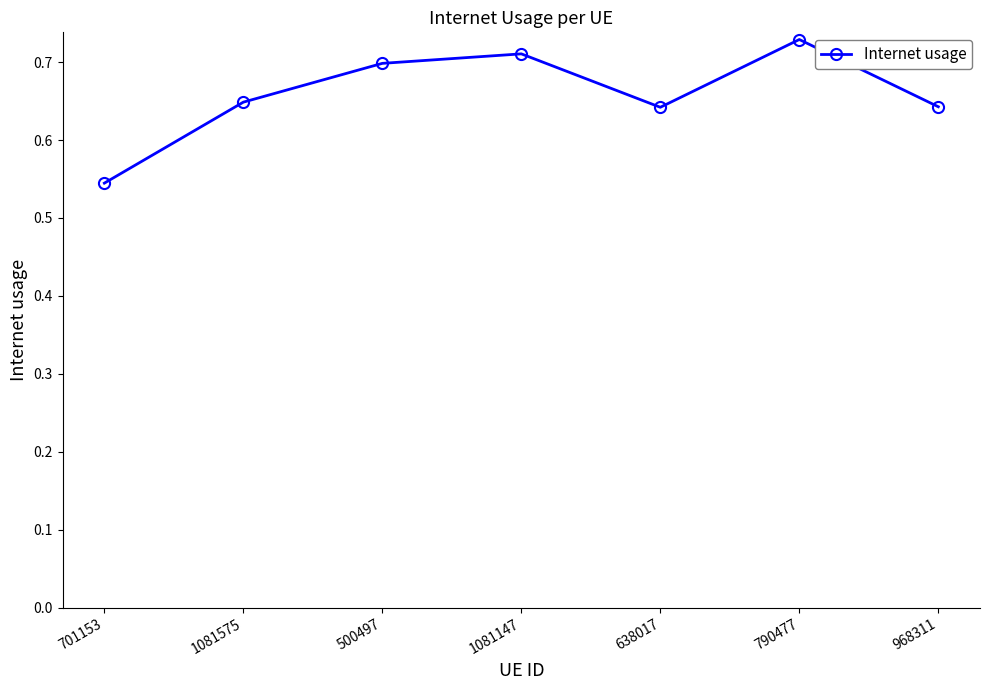

Which category has the highest value across all series?

790477